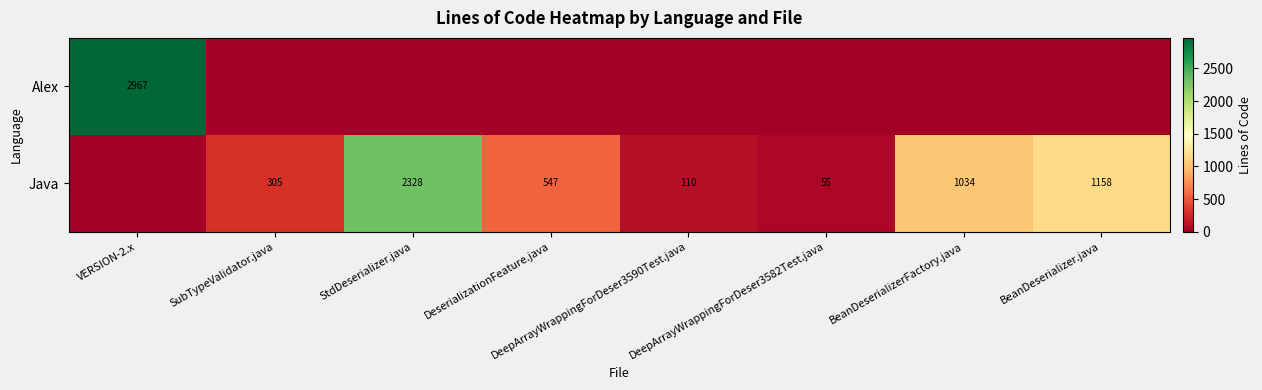

How many data points in Java are above 547?

3